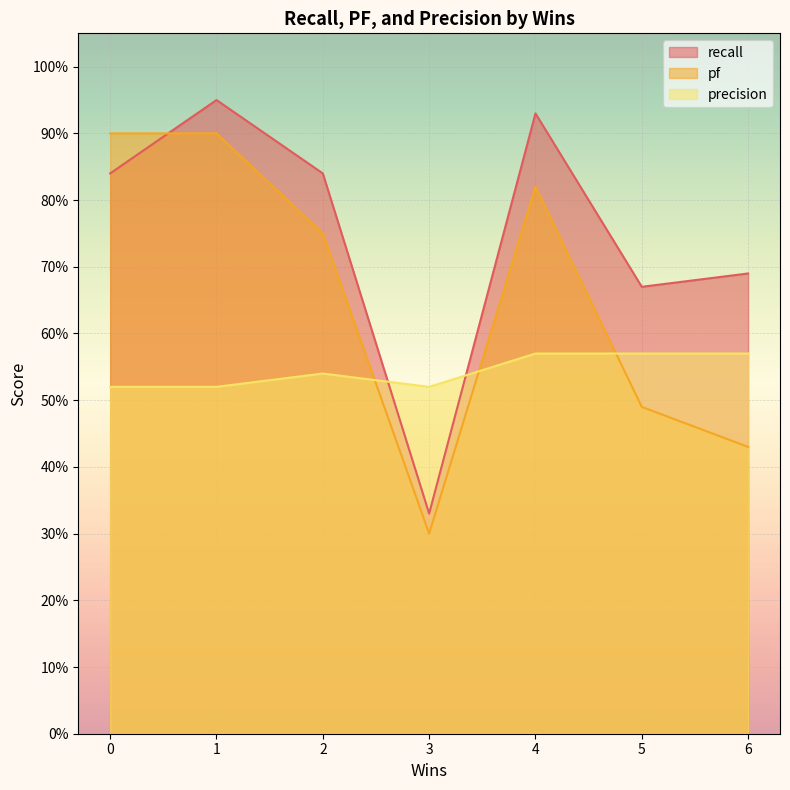

True or false: pf has a value of 1.2 at 2.

False